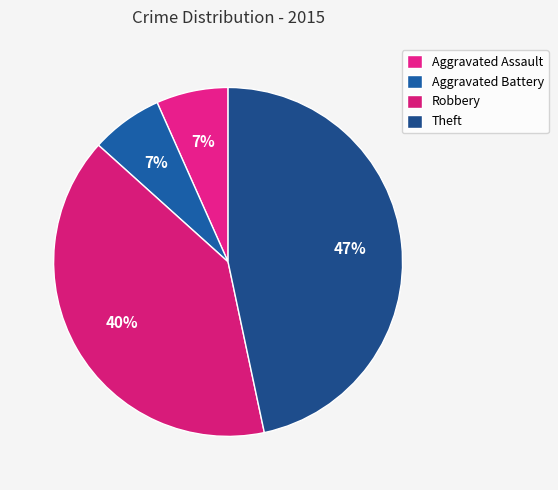

Which category has the biggest portion of the pie?

Theft